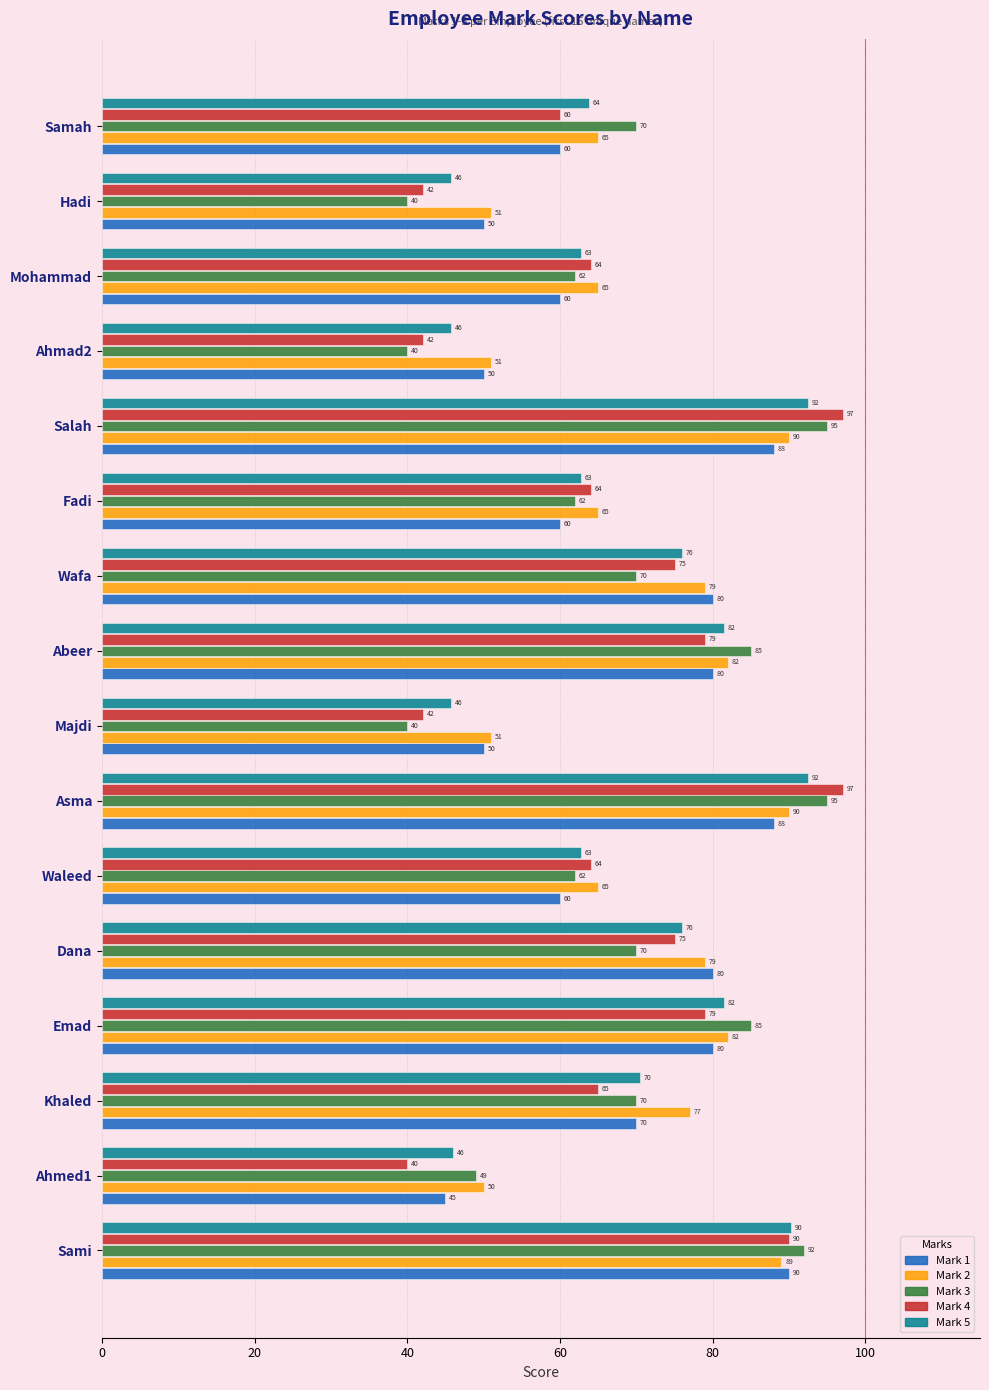

What value does the Mark 5 series have at Dana?

76.0